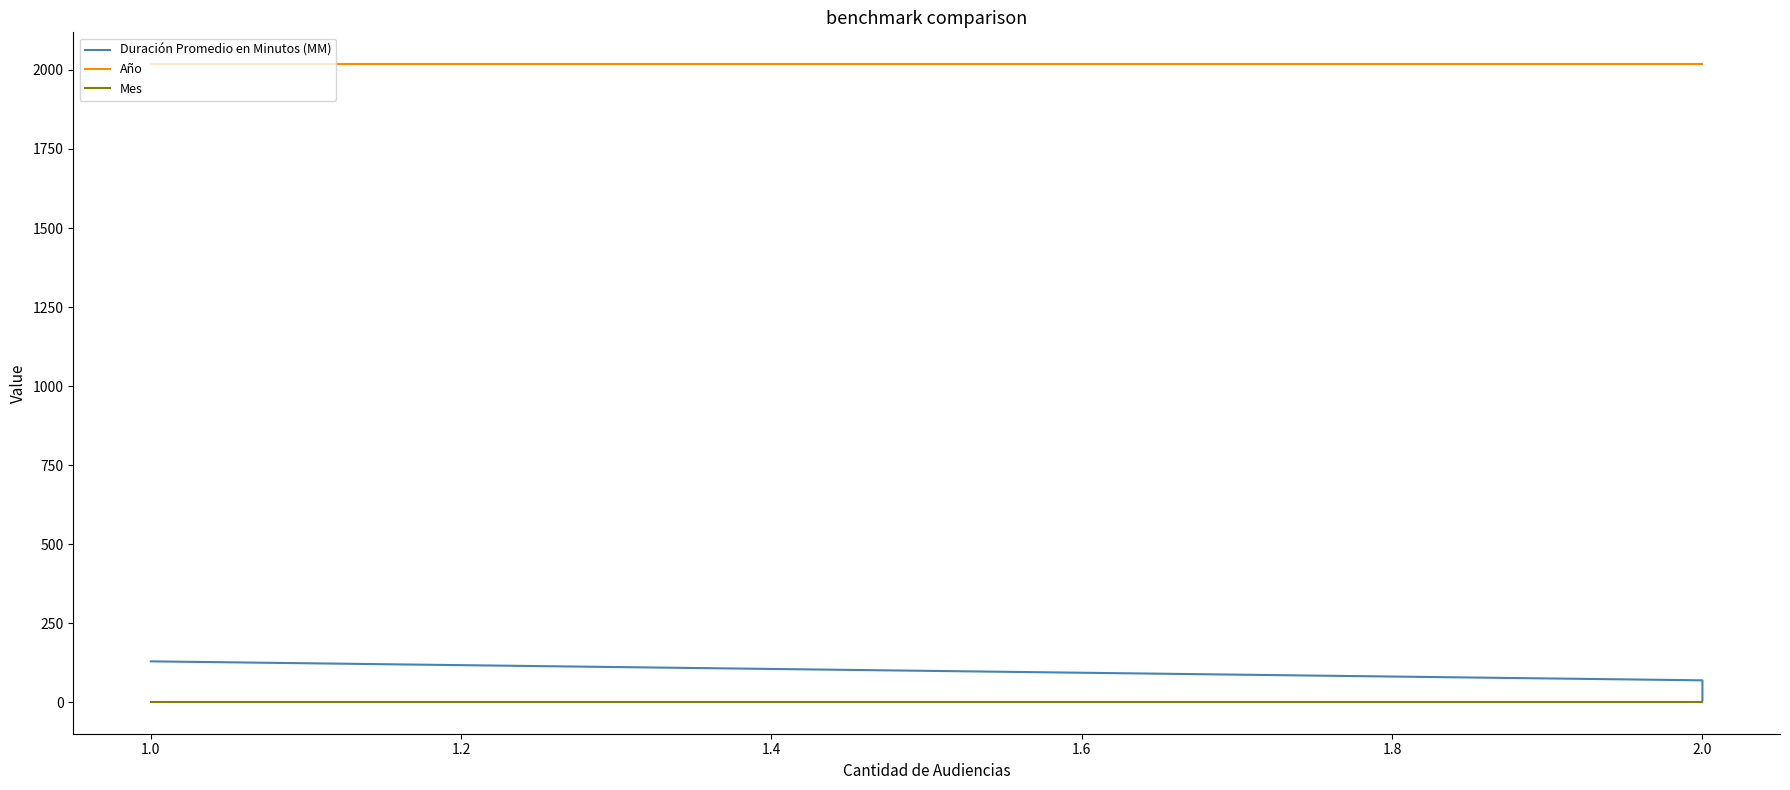

What is the minimum value for Mes?

2